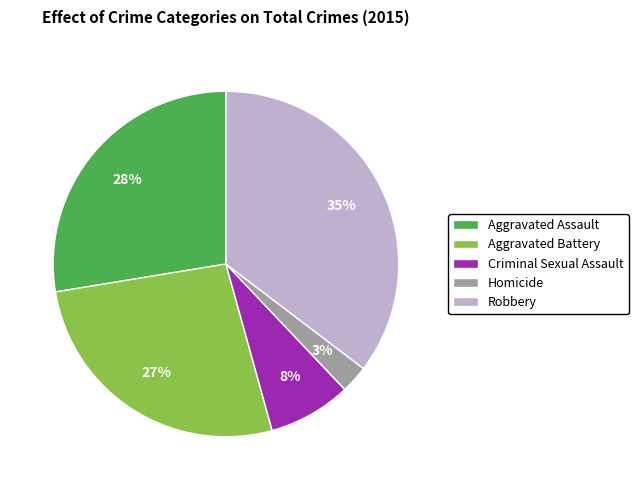

To the nearest percent, what percentage of the pie is Aggravated Assault?

28%